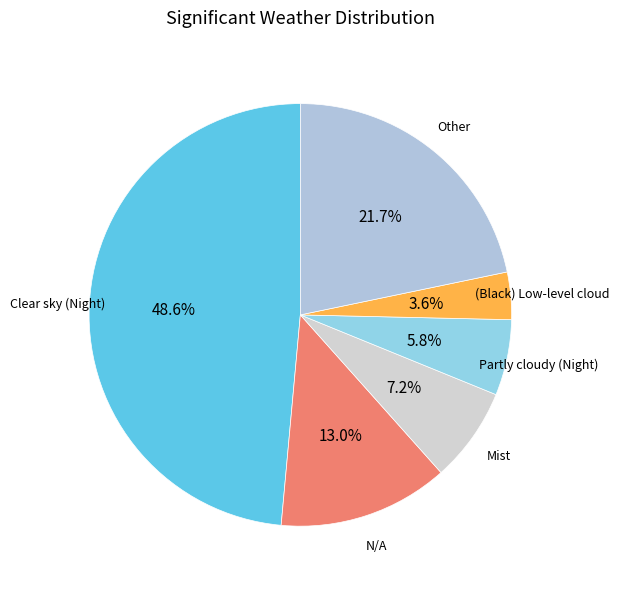

To the nearest percent, what is the difference between the largest and smallest slice percentages?

45%